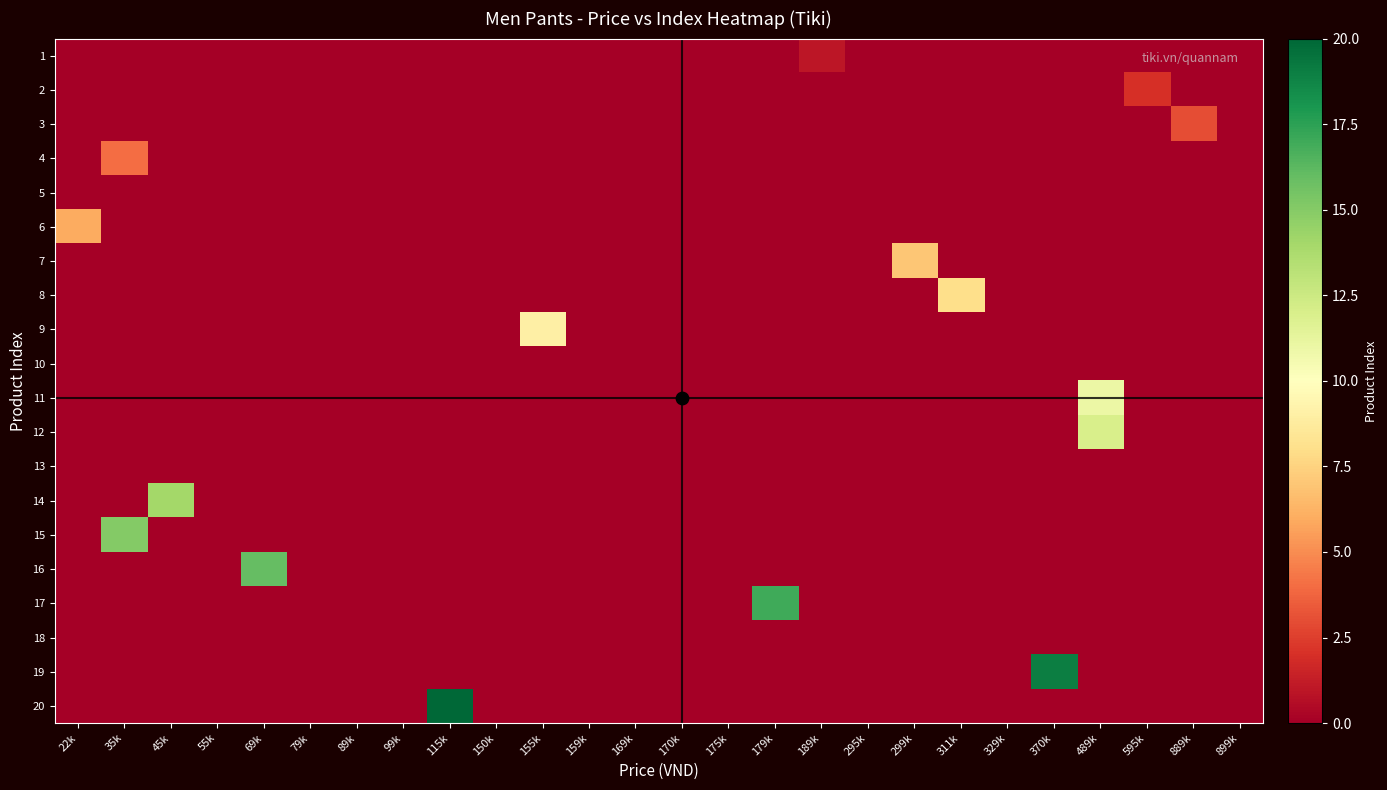

What is the total value across all series at 311k?

8